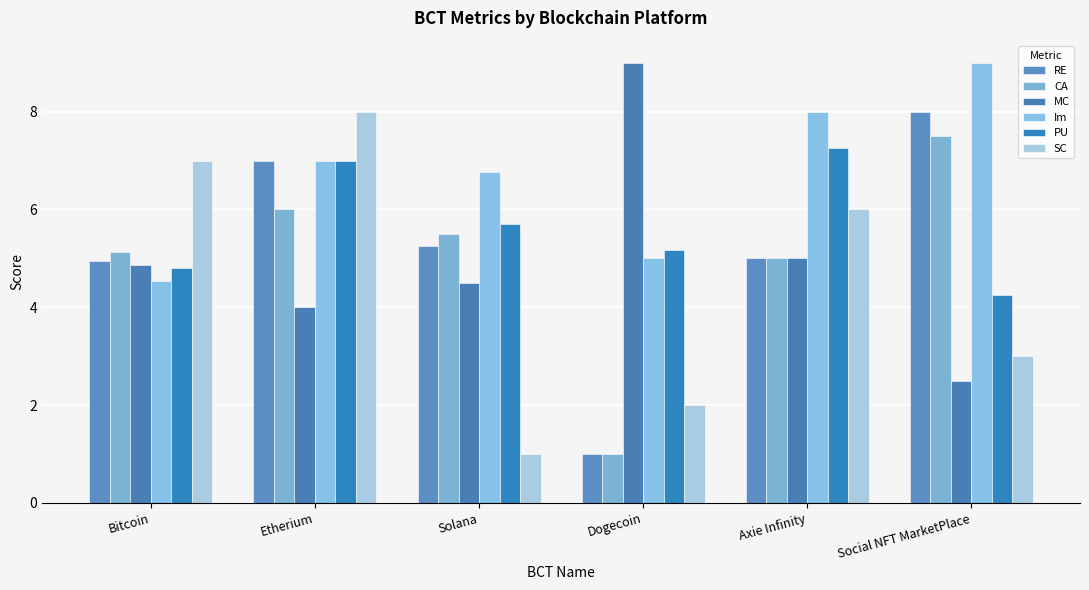

Count the number of categories in the chart.

6